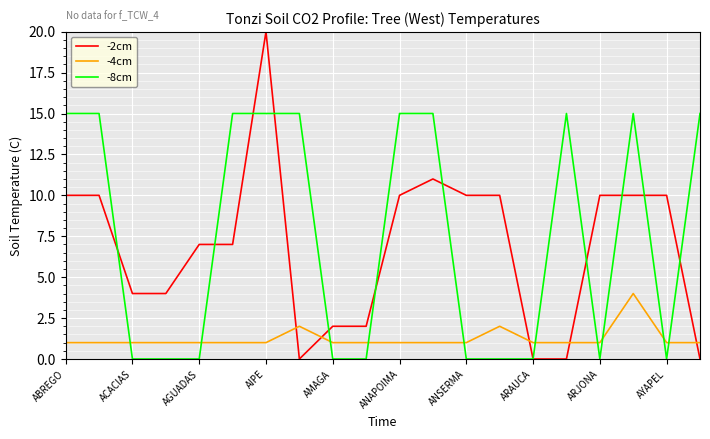

After their last crossing, which series has the higher values: -4cm or -2cm?

-4cm